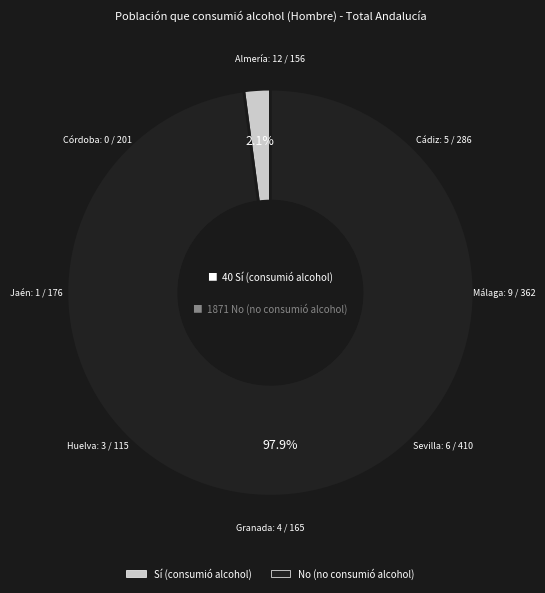

Is there a majority slice in this chart?

Yes